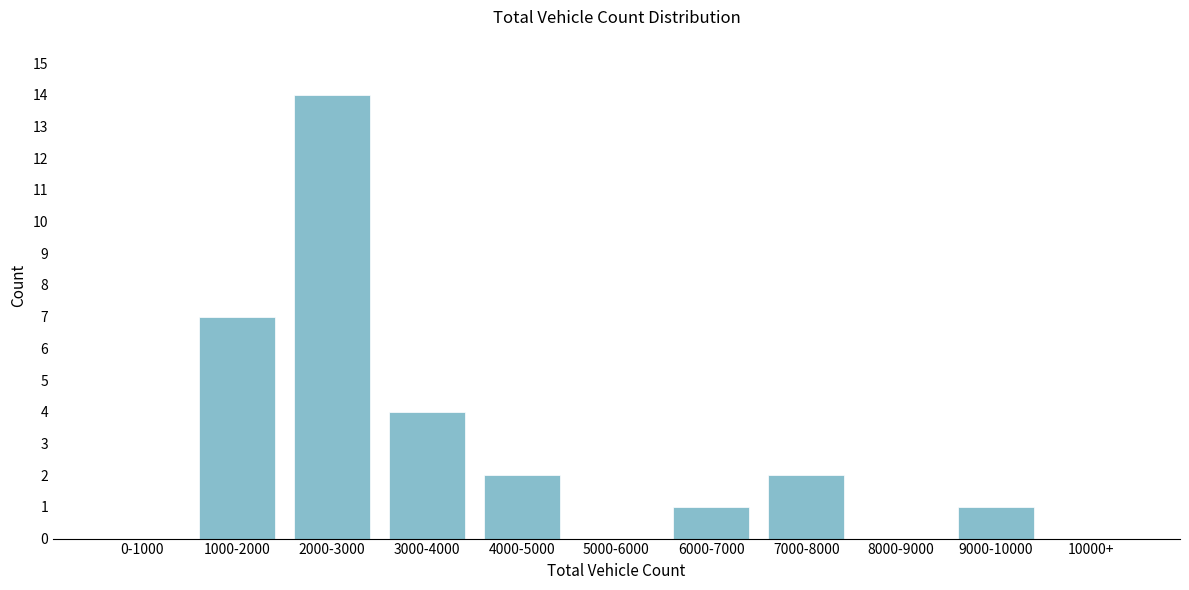

Reading left to right, transcribe all the data shown in this chart.

0-1000=0	1000-2000=7	2000-3000=14	3000-4000=4	4000-5000=2	5000-6000=0	6000-7000=1	7000-8000=2	8000-9000=0	9000-10000=1	10000+=0